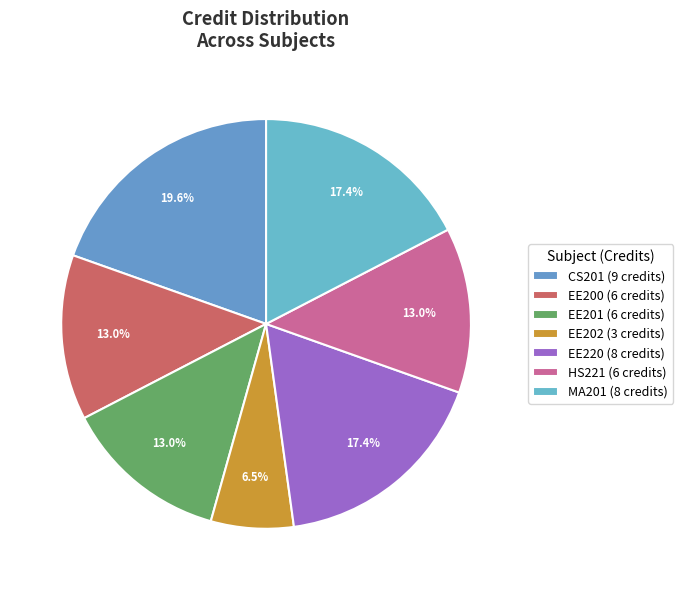

To the nearest percent, what is the average slice percentage?

14%